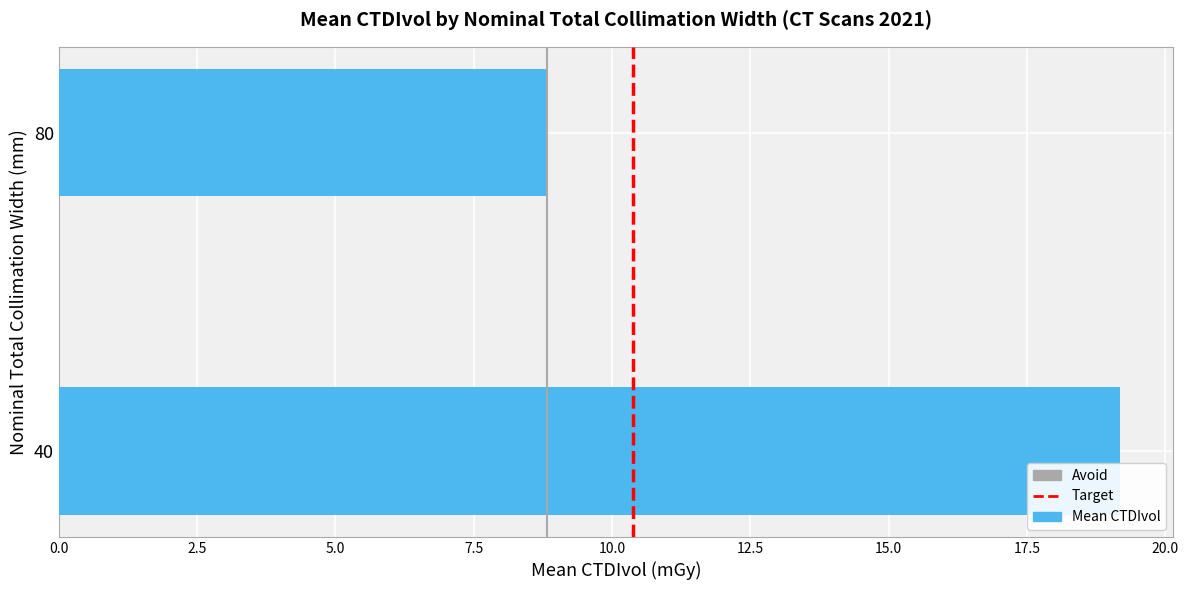

How many bars are there in total?

2